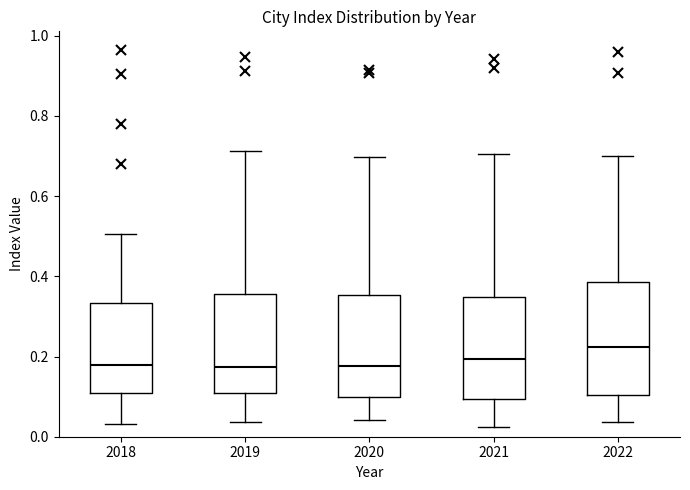

Comparing the boxes themselves (not the whiskers), which one is the tallest?

2022